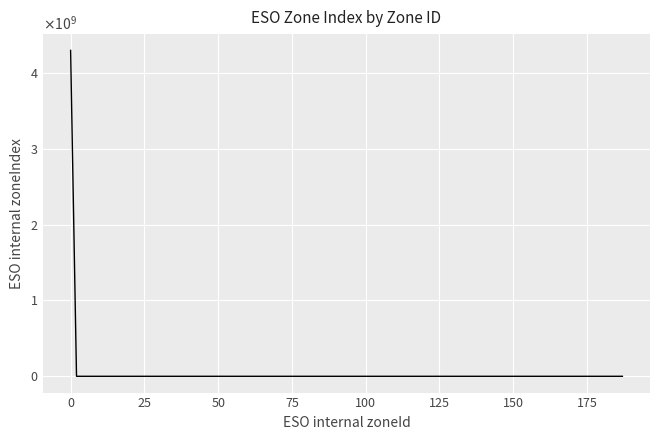

Does the chart display data point markers on the line(s)?

No